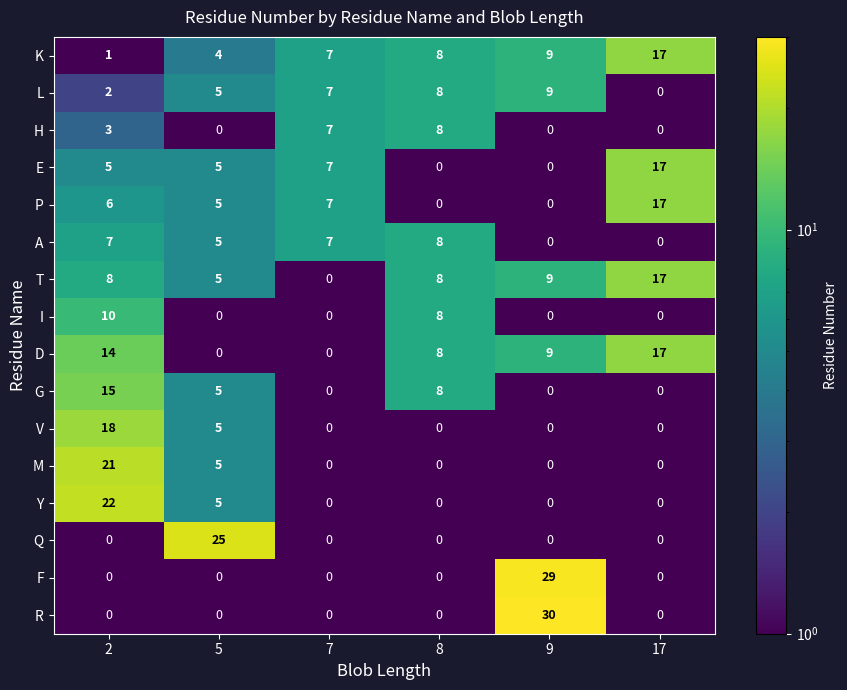

At how many categories does at least one series exceed 18?

3